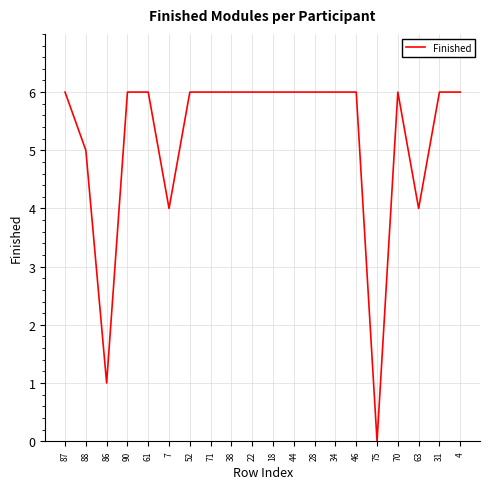

Approximately how many times larger is the value at 88 compared to 31?

0.8